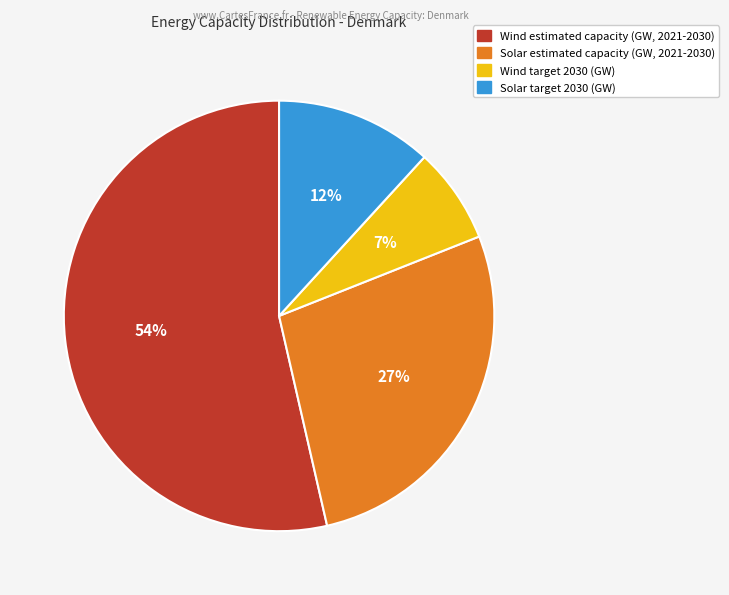

Is there any slice that represents more than half of the pie?

Yes